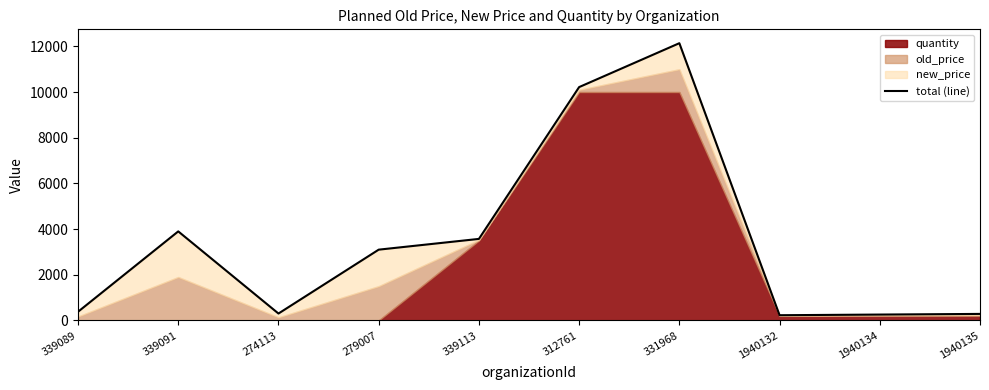

What is the change in value from 339089 to 331968?

+11759.0